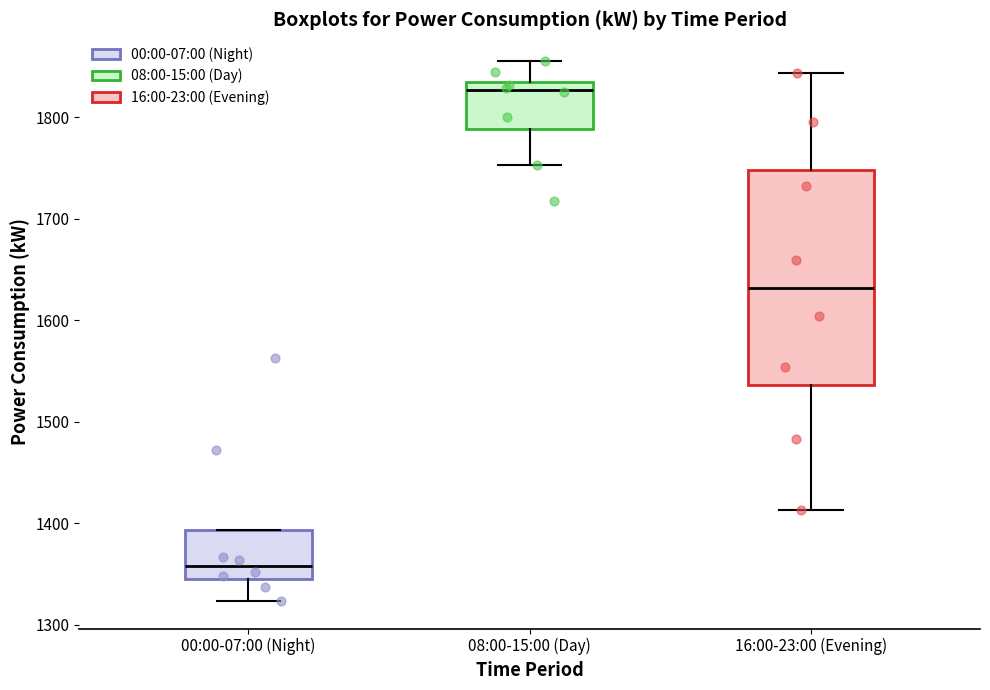

Which box has the highest median line?

08:00-15:00 (Day)